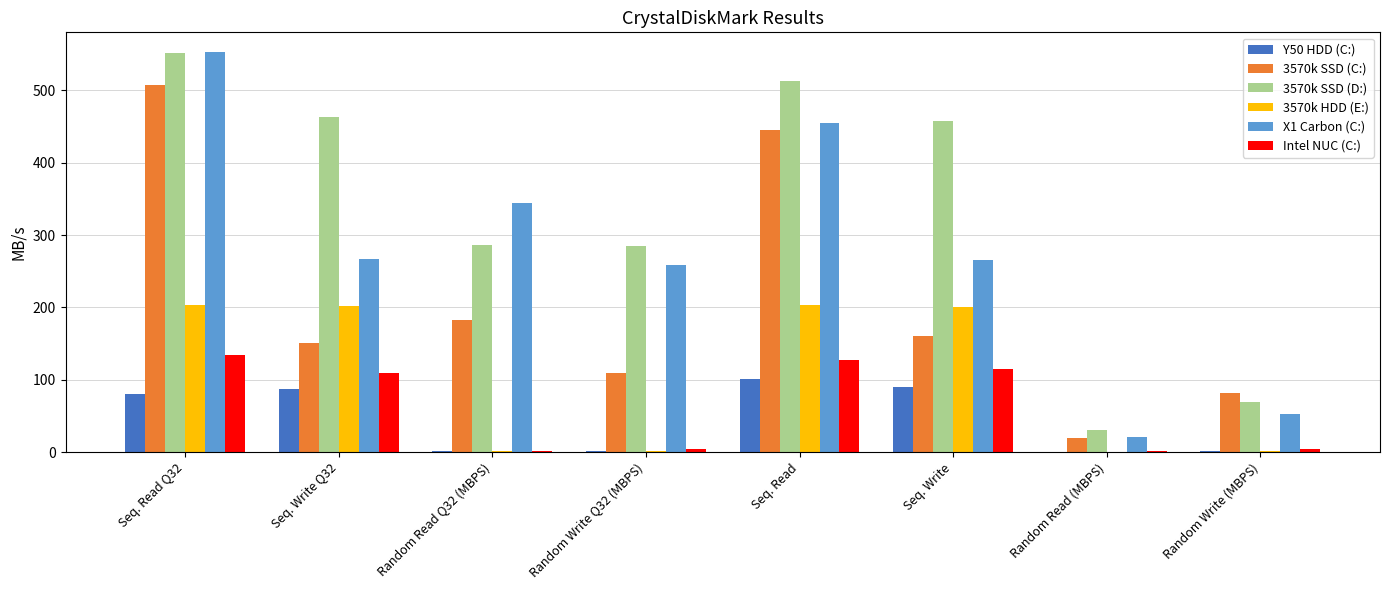

How many values in the 3570k SSD (D:) series exceed 457?

4